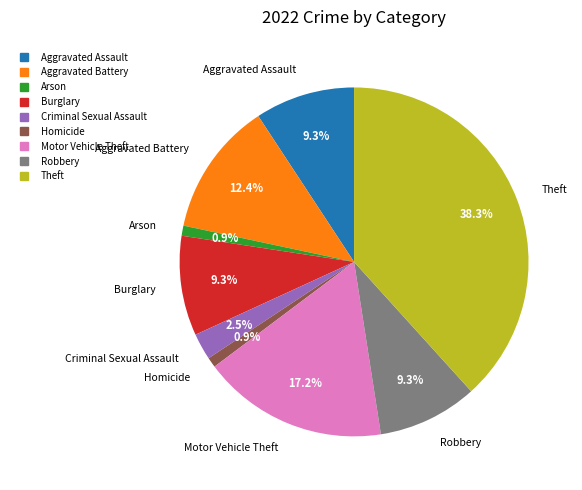

Approximately how many times larger is the value at Theft compared to Aggravated Assault?

4.1